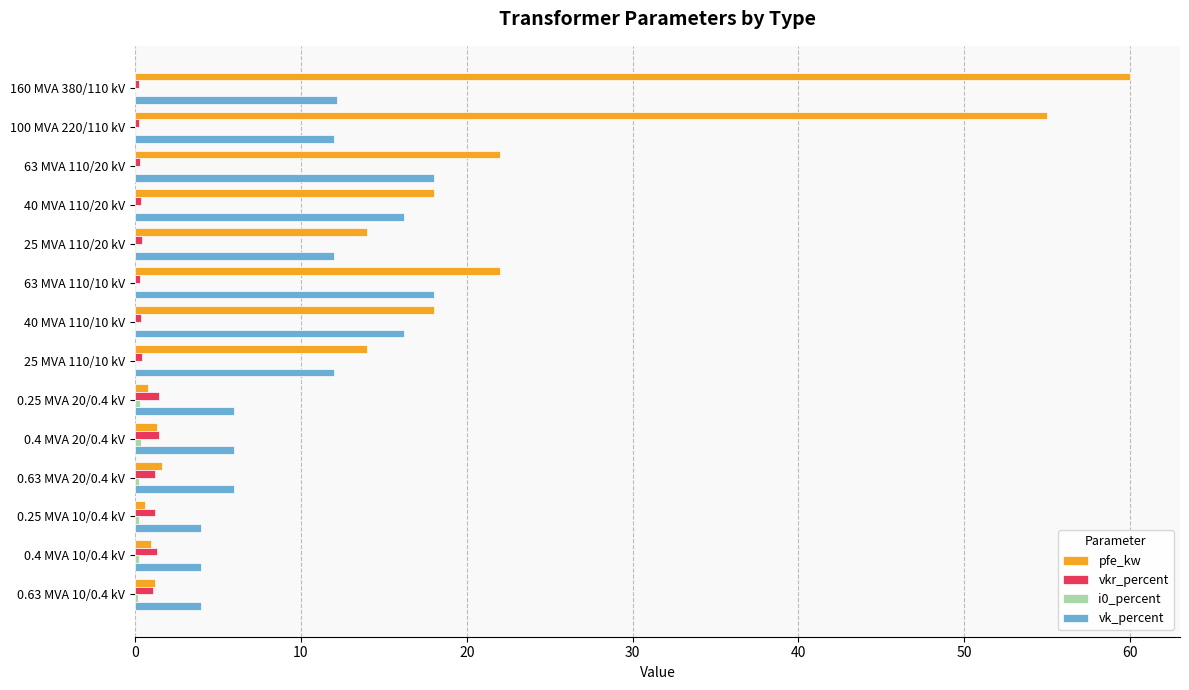

The value of vkr_percent at 0.4 MVA 10/0.4 kV is 1.3. True or false?

True